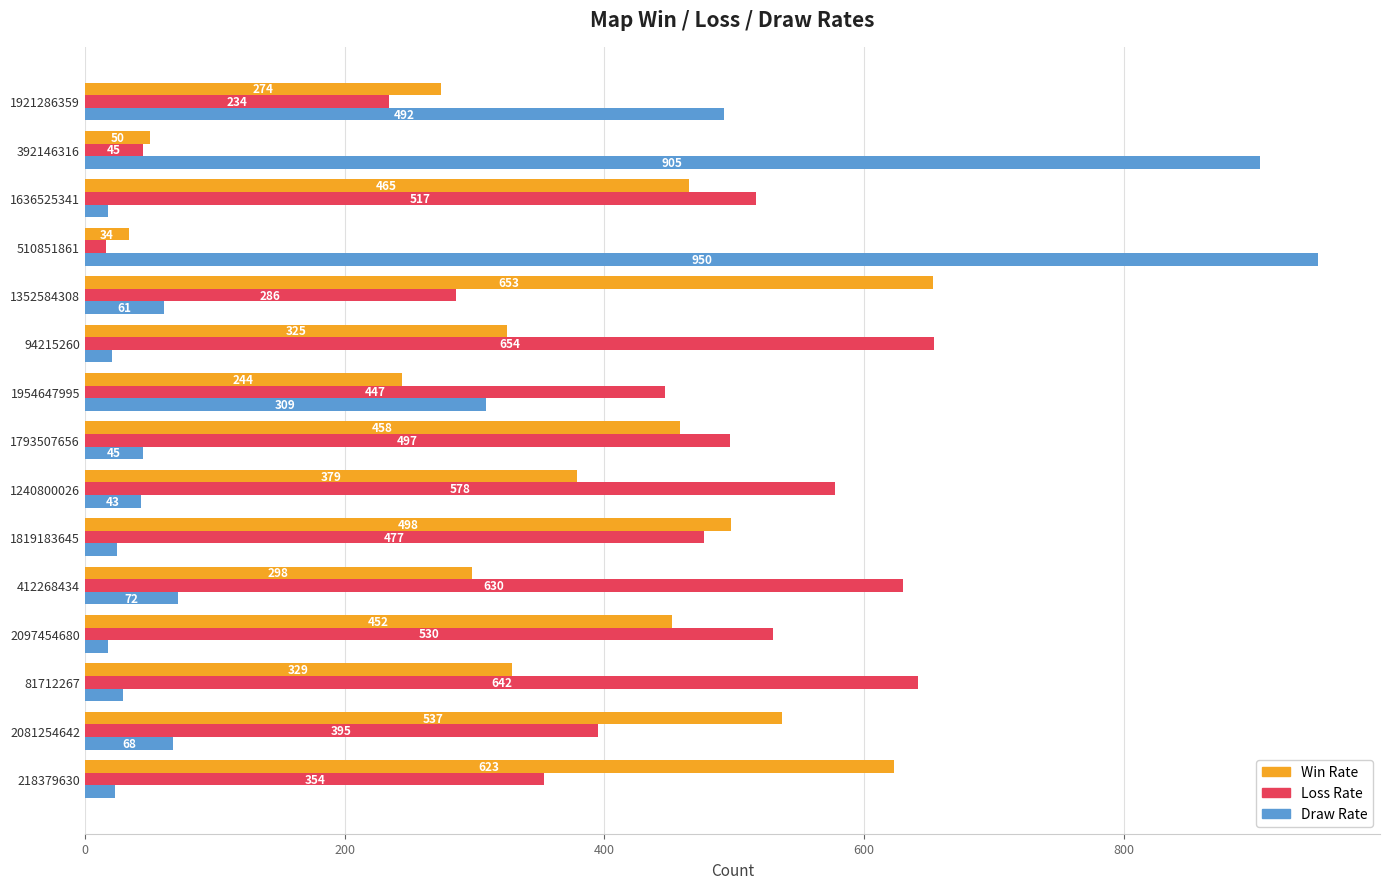

List the series in order of their peak value, lowest first.

Win Rate, Loss Rate, Draw Rate